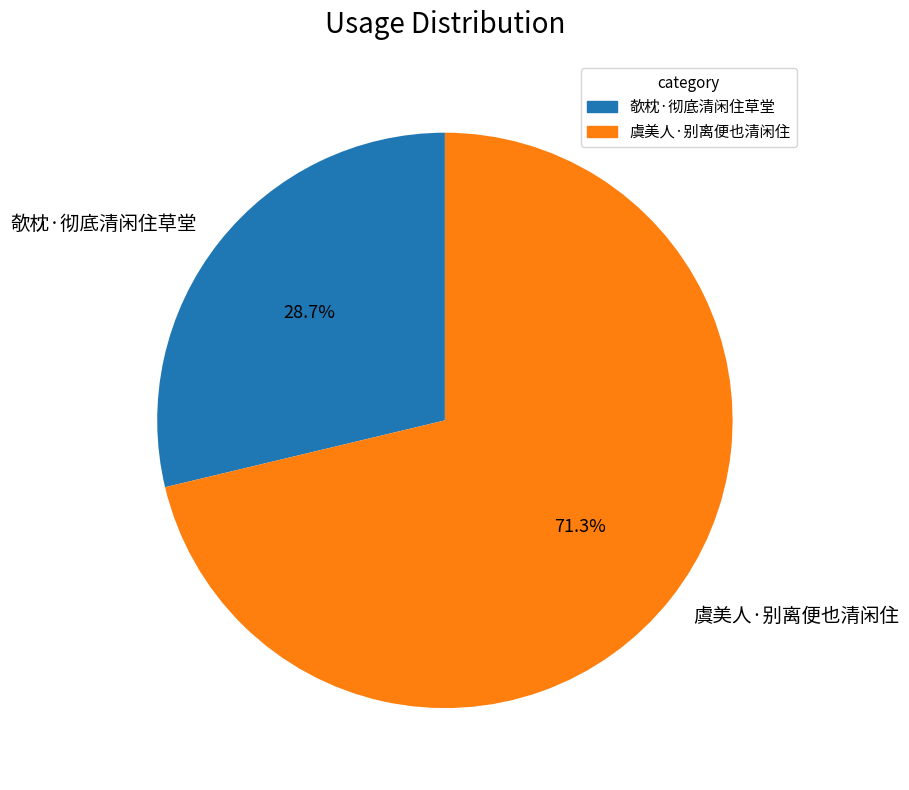

Is 虞美人·别离便也清闲住 the majority of the pie?

Yes